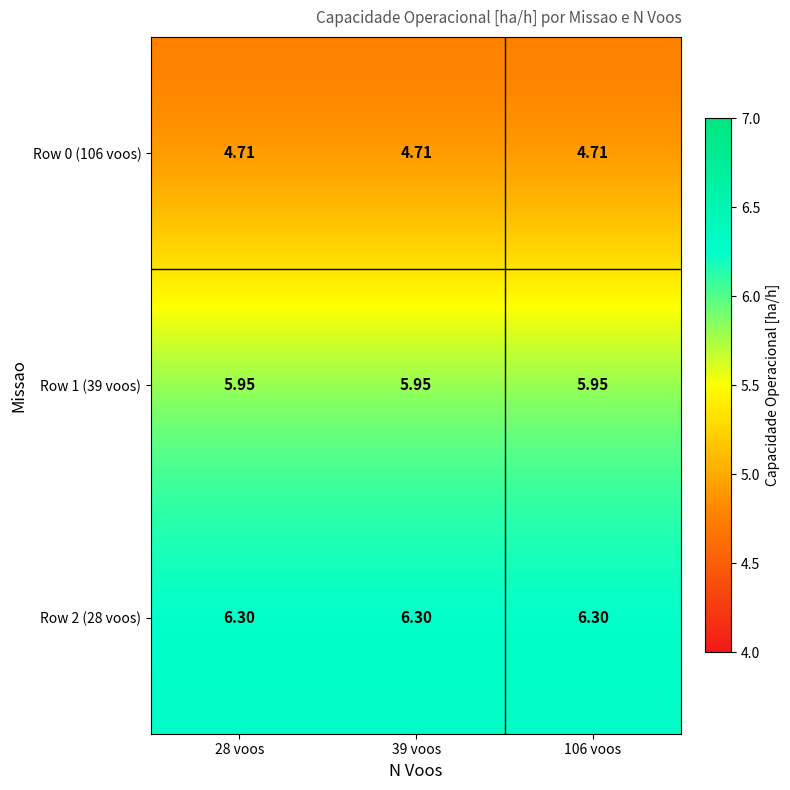

Is the value of Row 0 (106 voos) at 39 voos greater than the value of Row 1 (39 voos) at 28 voos?

No